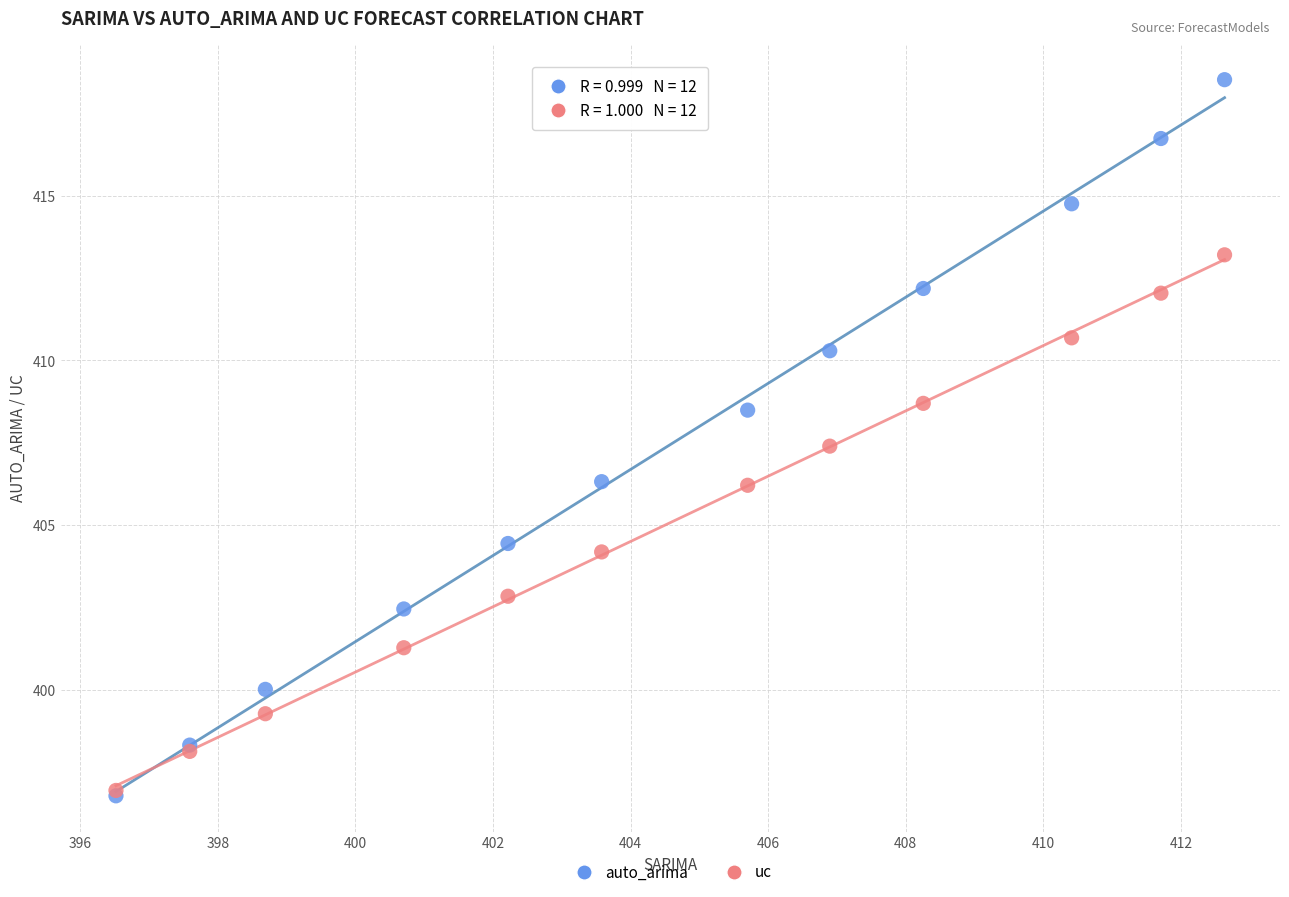

Across all series, what Y value is closest to 407?

407.4